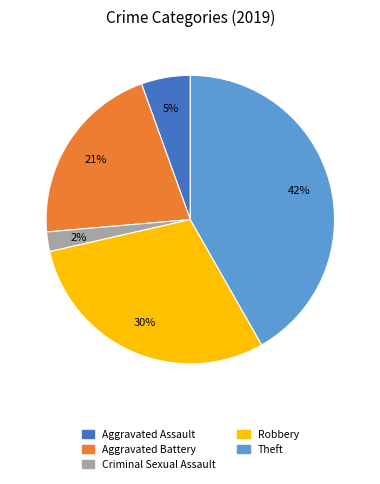

What percentage is the Theft slice, to the nearest percent?

42%